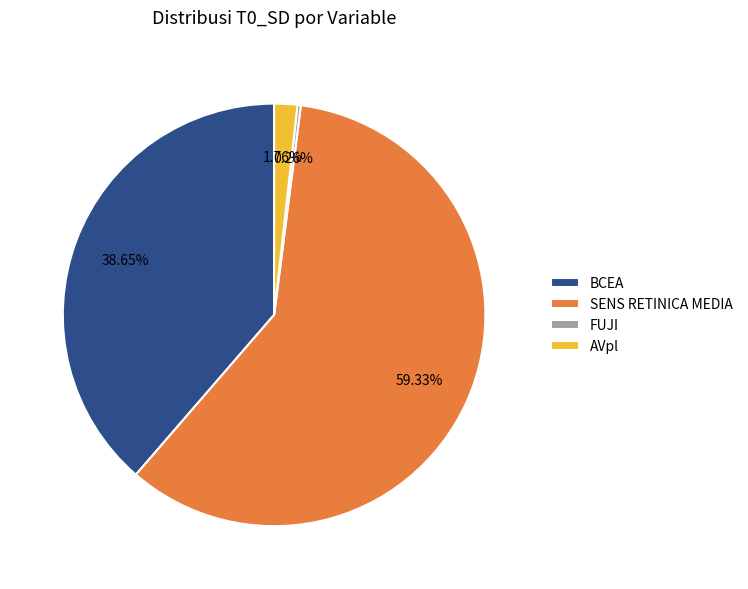

Approximately how many times larger is the value at BCEA compared to SENS RETINICA MEDIA?

0.7